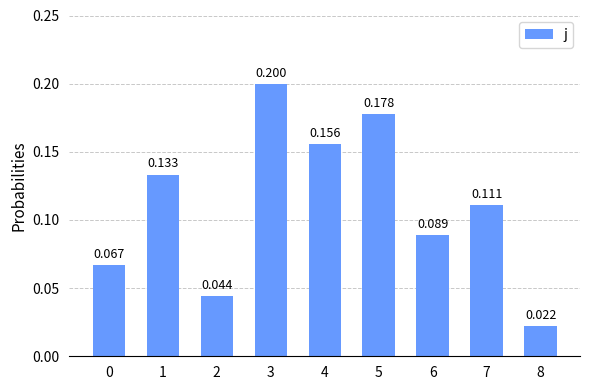

List the labels in order of value, largest first.

3, 5, 4, 1, 7, 6, 0, 2, 8